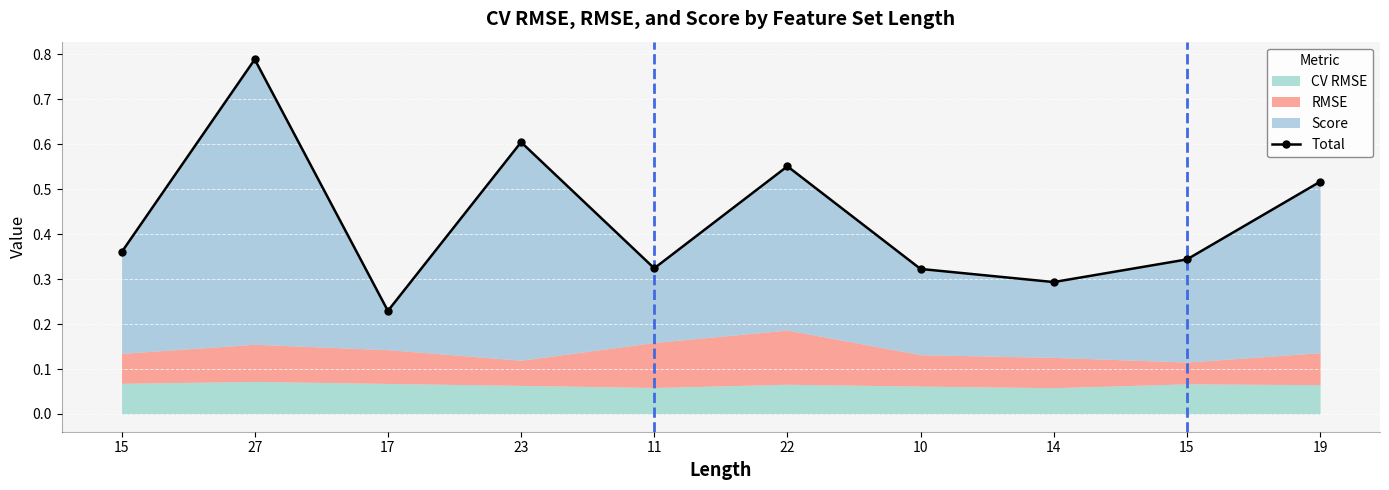

What is the difference between the values at 19 and 15?

0.2